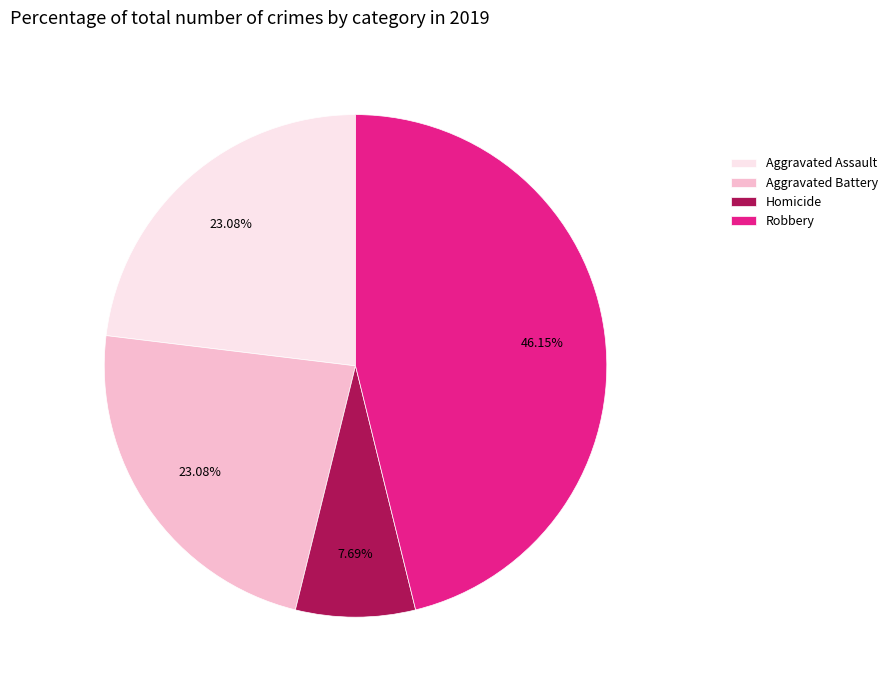

What is the ratio of the value at Aggravated Assault to the value at Homicide?

3.0